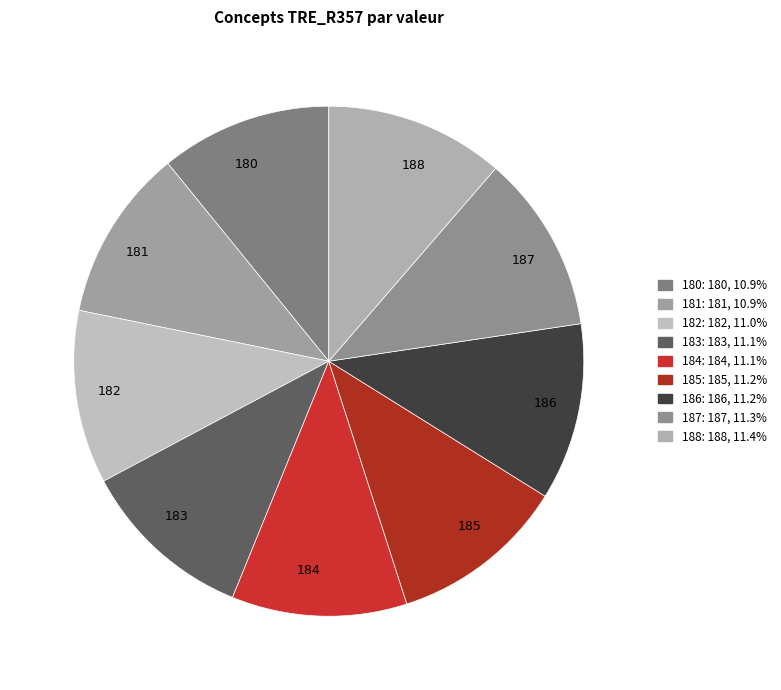

Do 183 and 186 together represent more than half of the pie?

No